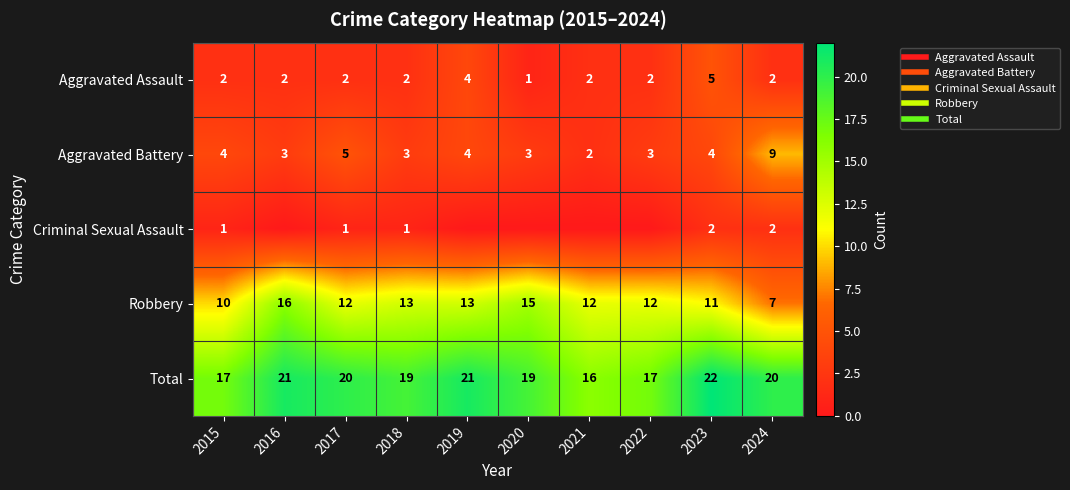

Which series has the largest total across all categories?

Total